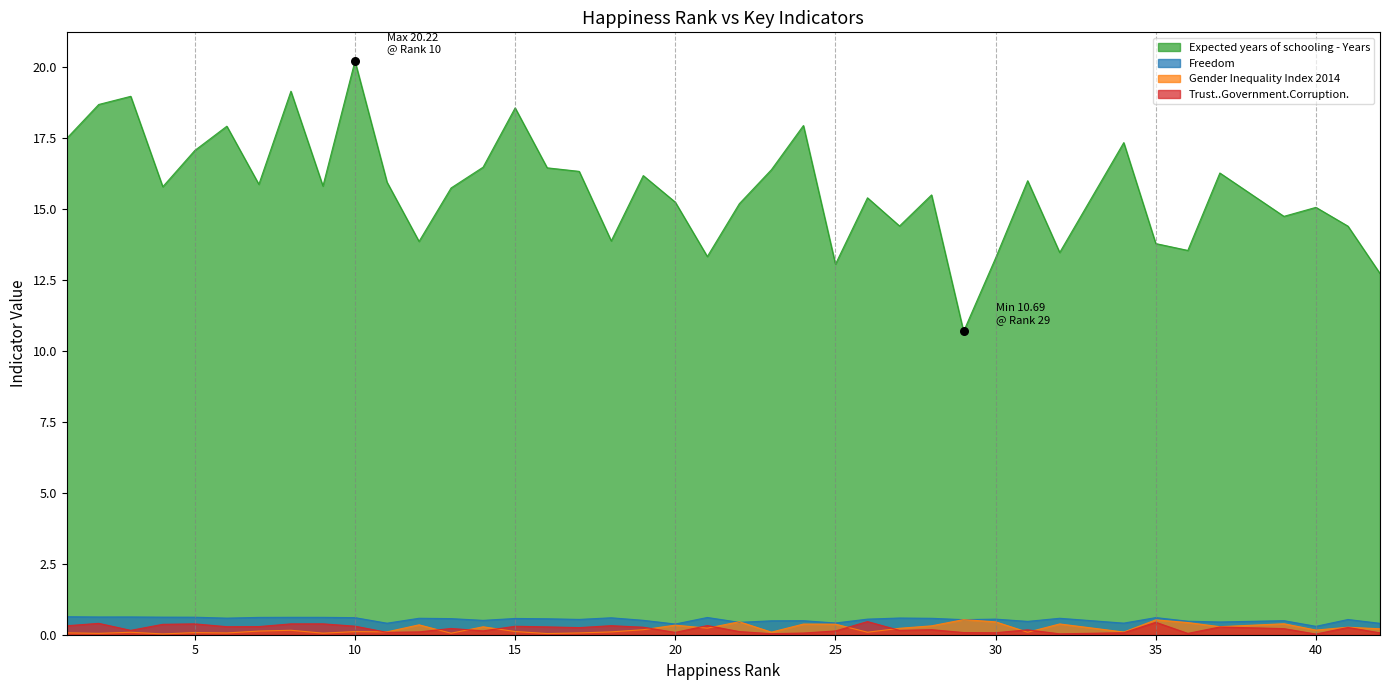

Is the value of Freedom at 20 greater than the value of Trust..Government.Corruption. at 28?

Yes